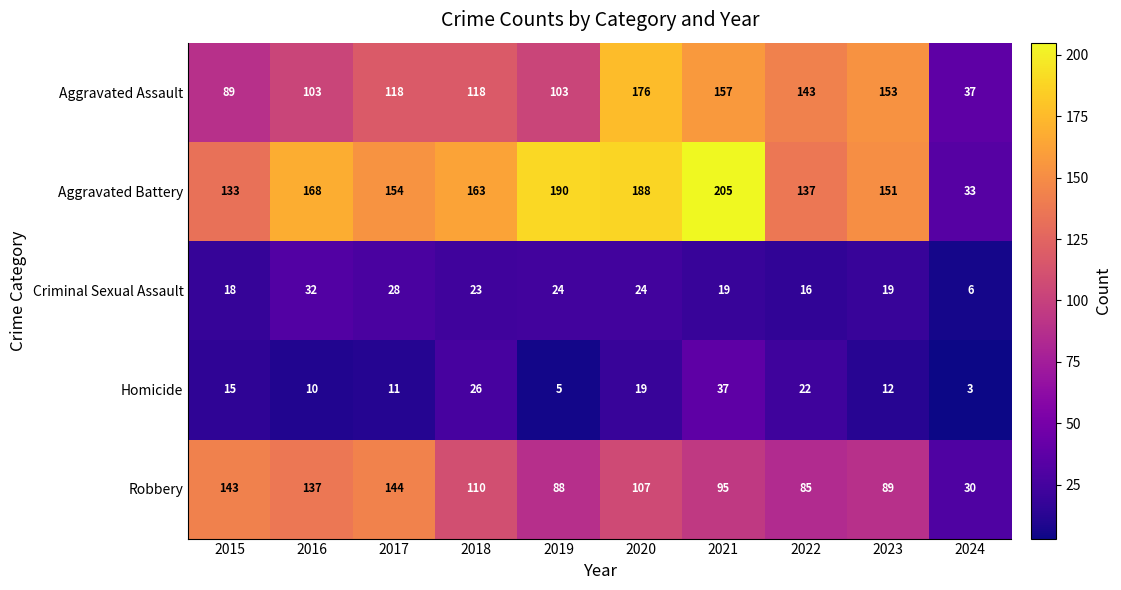

Where is Robbery nearest to the value 87?

2019